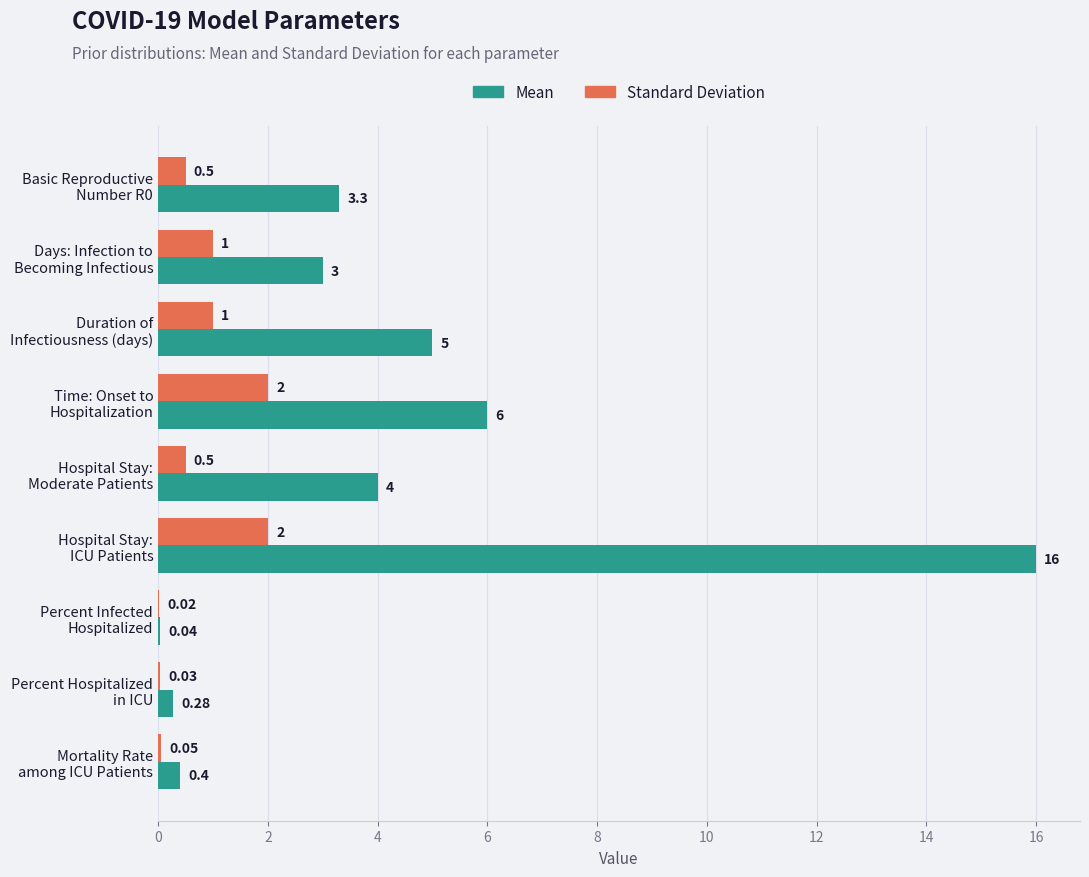

Which series has the largest total across all categories?

Mean